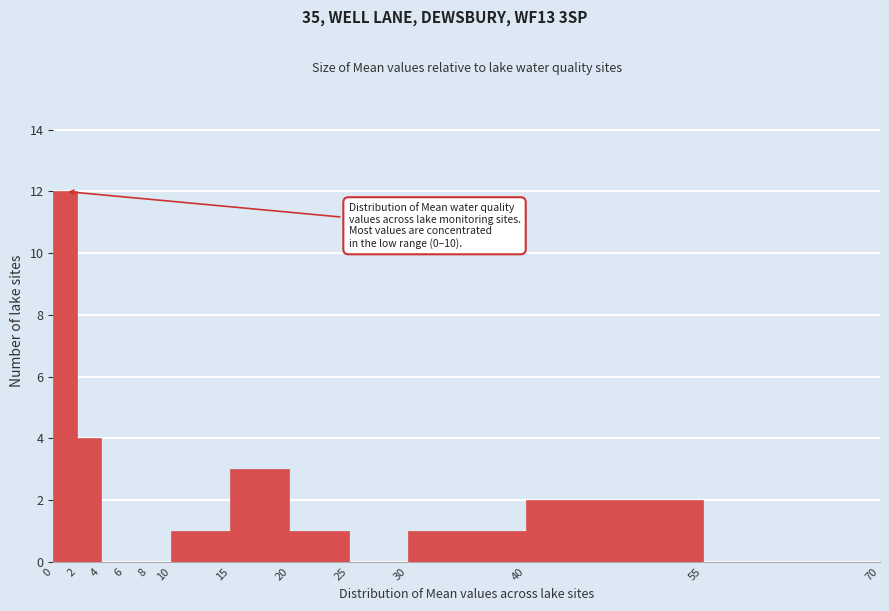

Which range on the x-axis has the tallest bar?

0 to 2